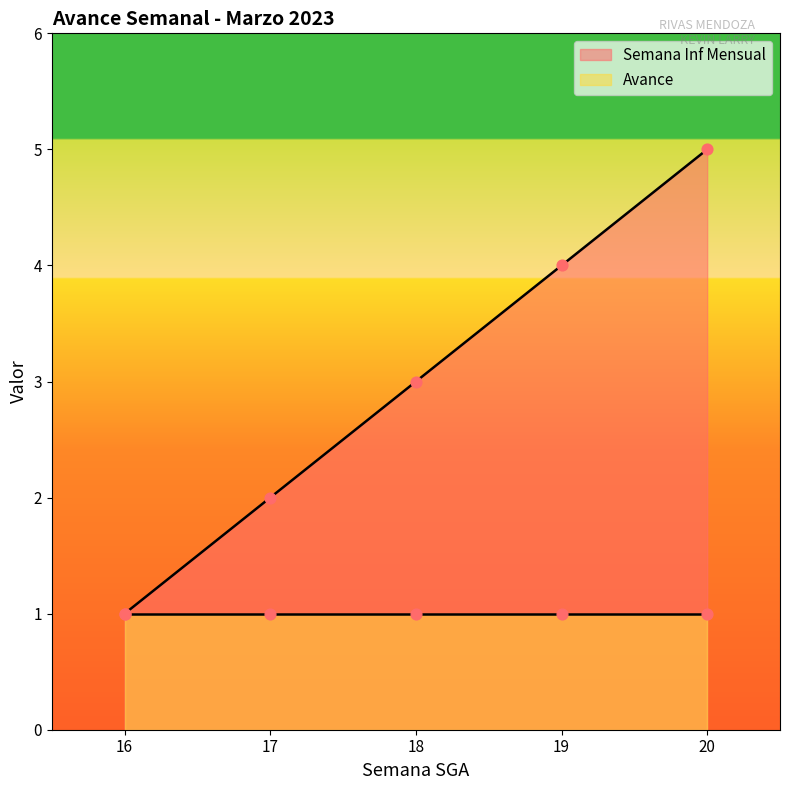

What is the change in value from 16 to 18?

+2